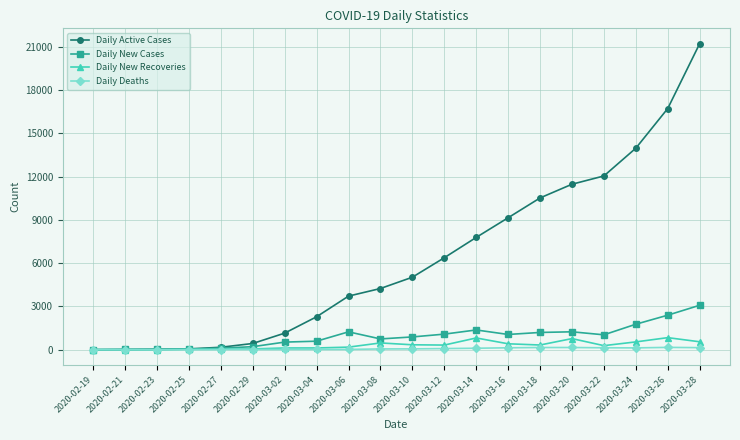

True or false: Daily New Cases has more than 0 points higher than both neighbors.

True